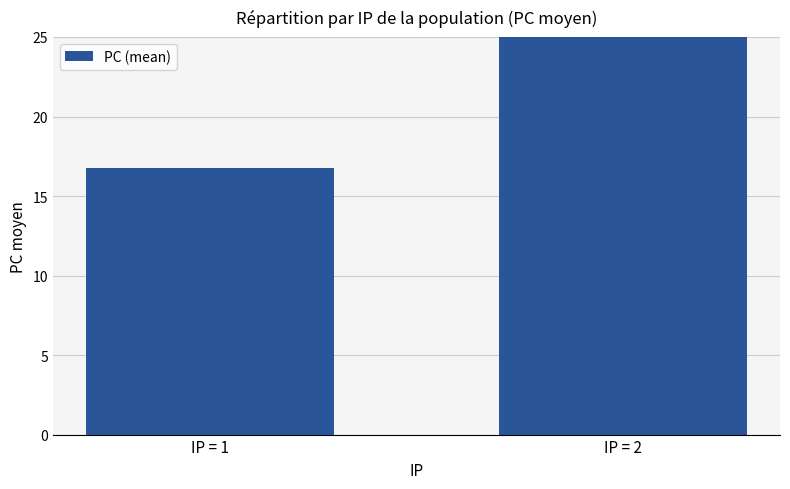

Between IP = 2 and IP = 1, which is larger?

IP = 2